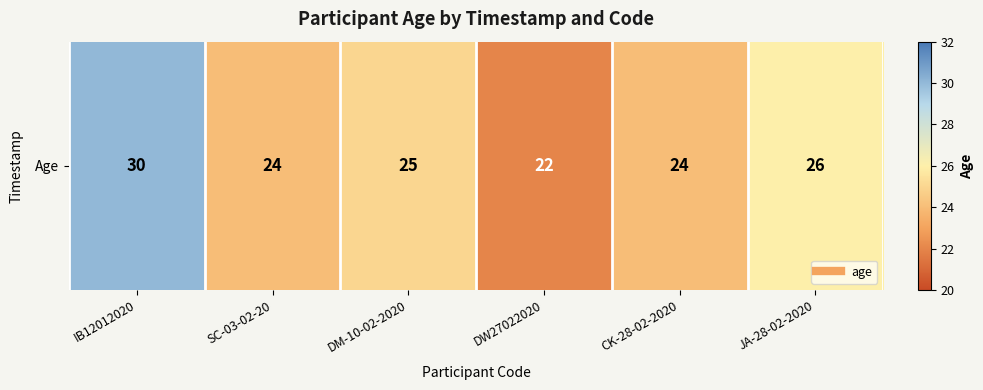

Reading right to left, transcribe all the data shown in this chart.

26	24	22	25	24	30